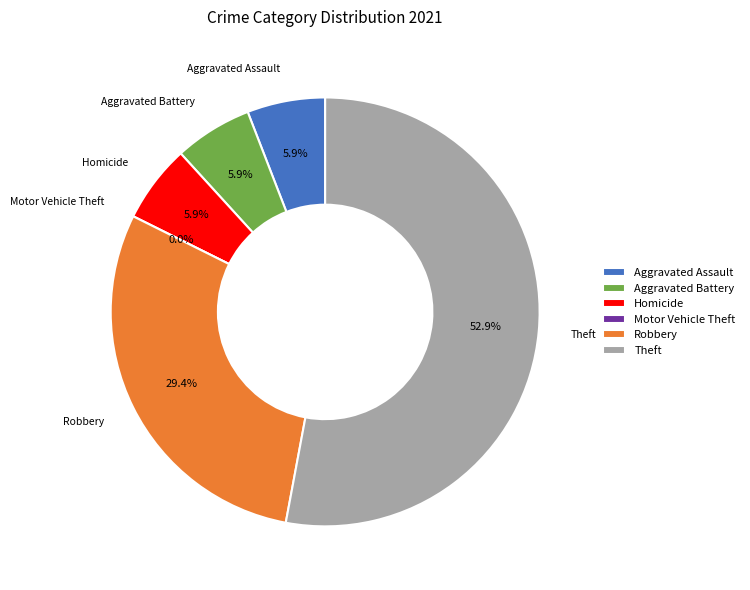

To the nearest percent, what is the combined percentage of Theft and Aggravated Battery?

59%